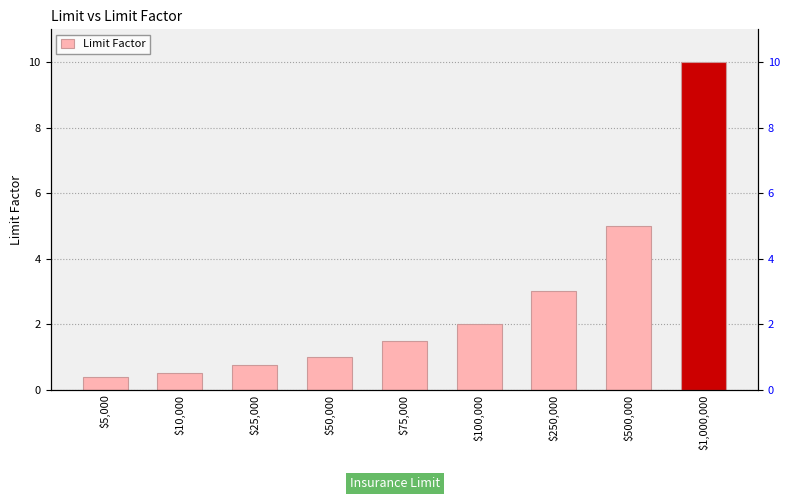

List the labels in order of value, smallest first.

$5,000, $10,000, $25,000, $50,000, $75,000, $100,000, $250,000, $500,000, $1,000,000